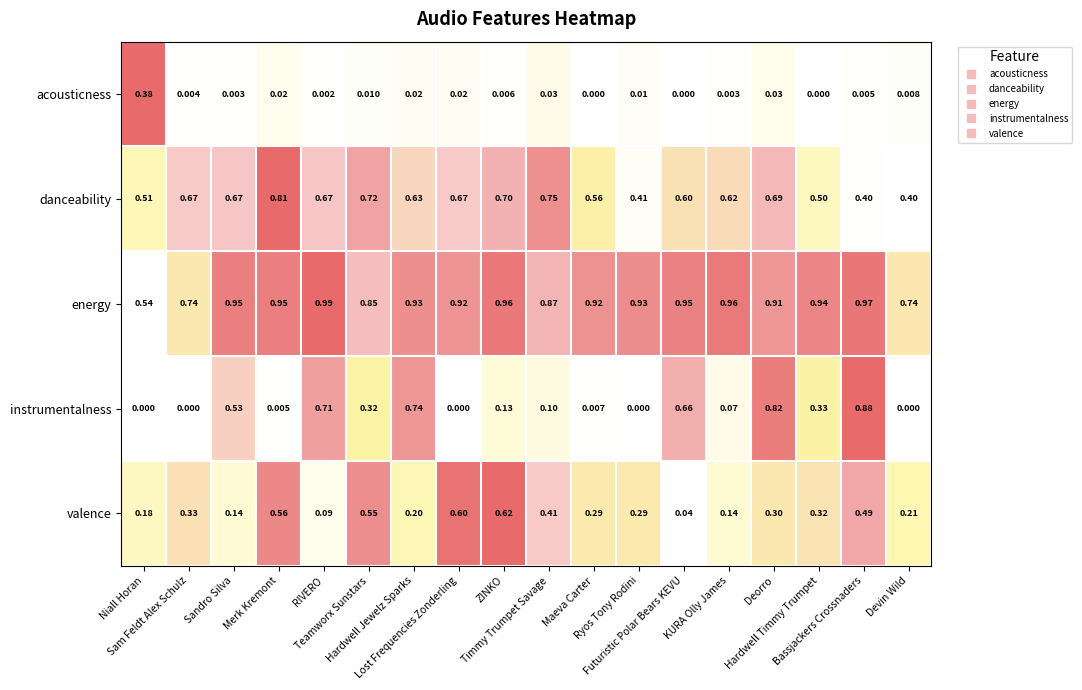

Rank the series at Sam Feldt Alex Schulz from lowest to highest value.

instrumentalness, acousticness, valence, danceability, energy